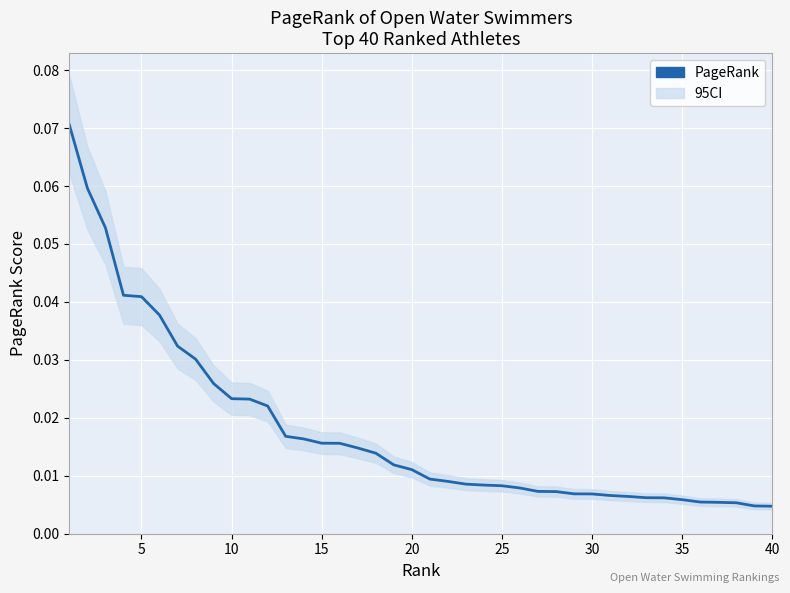

What is the difference between the second highest and second lowest values?

0.1